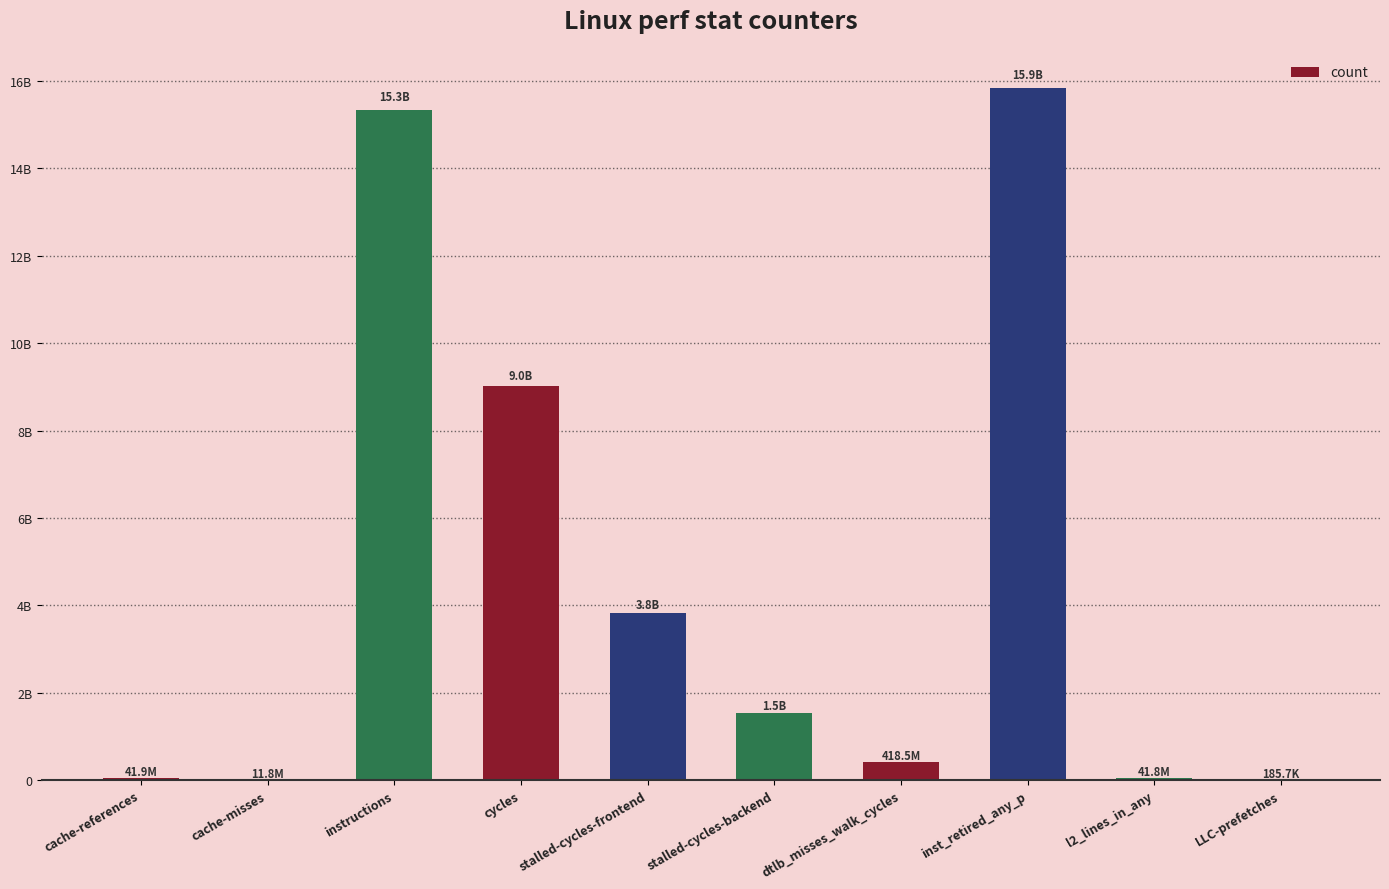

Does the chart contain stacked bars?

No